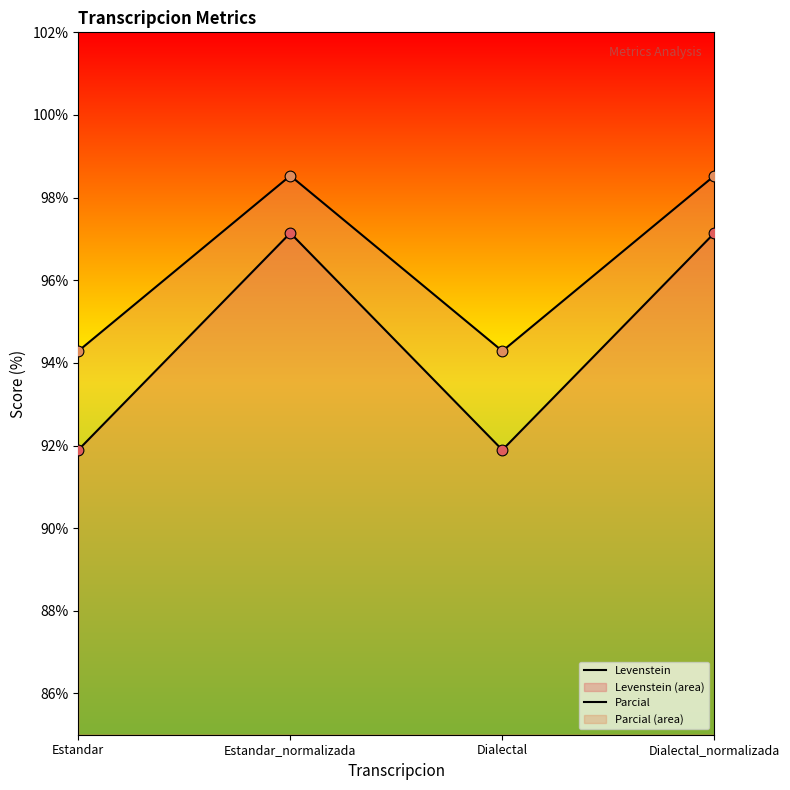

Which series has the largest total across all categories?

Parcial